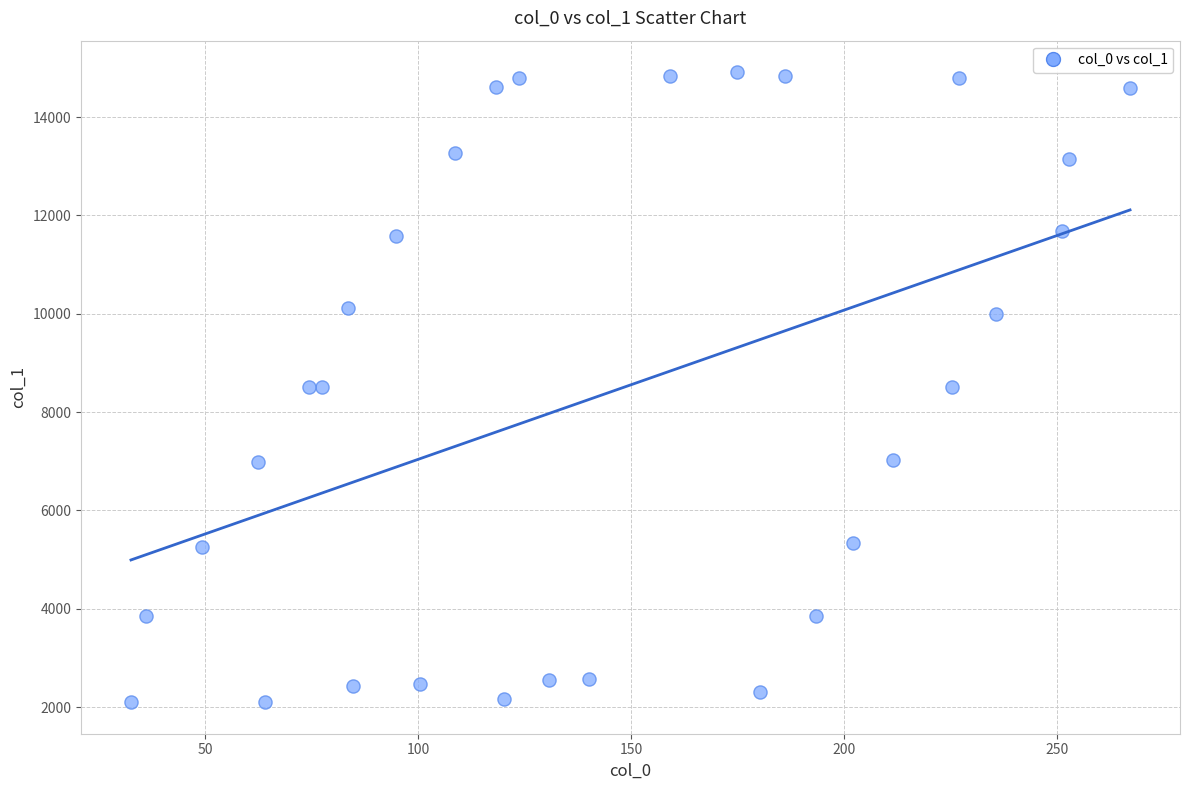

What is the range of X values (max minus min)?

234.6